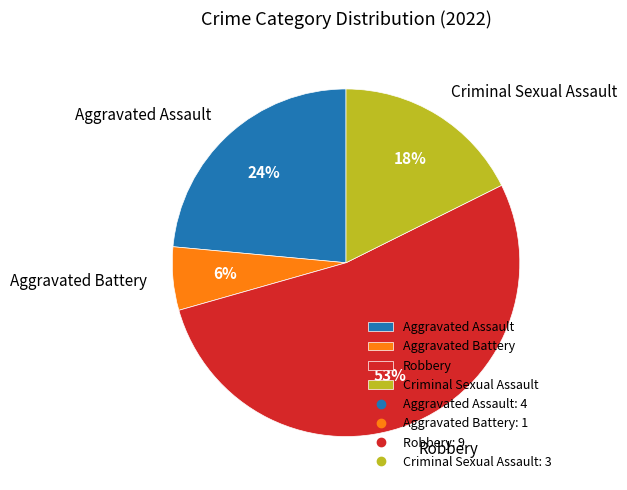

Do Aggravated Battery and Criminal Sexual Assault together represent more than half of the pie?

No